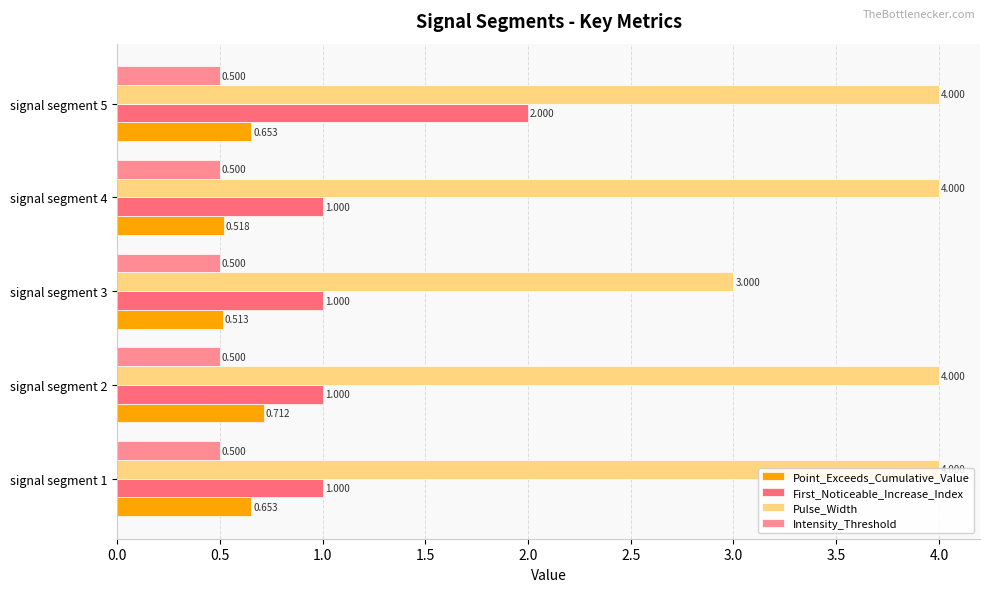

Rank the series by their maximum value, from highest to lowest.

Pulse_Width, First_Noticeable_Increase_Index, Point_Exceeds_Cumulative_Value, Intensity_Threshold